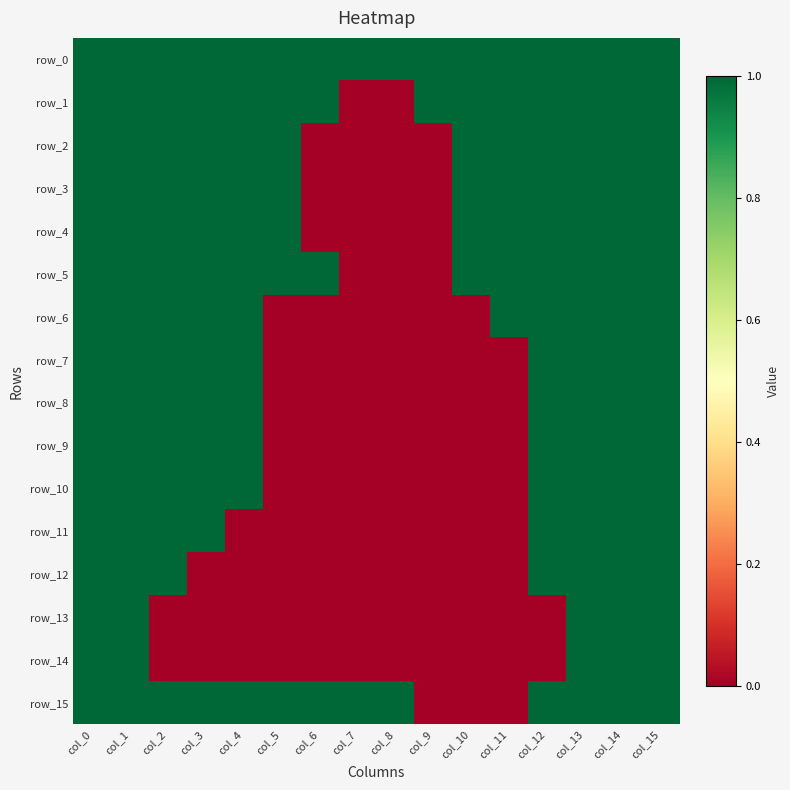

Is the value of row_10 at col_3 greater than the value of row_15 at col_7?

No